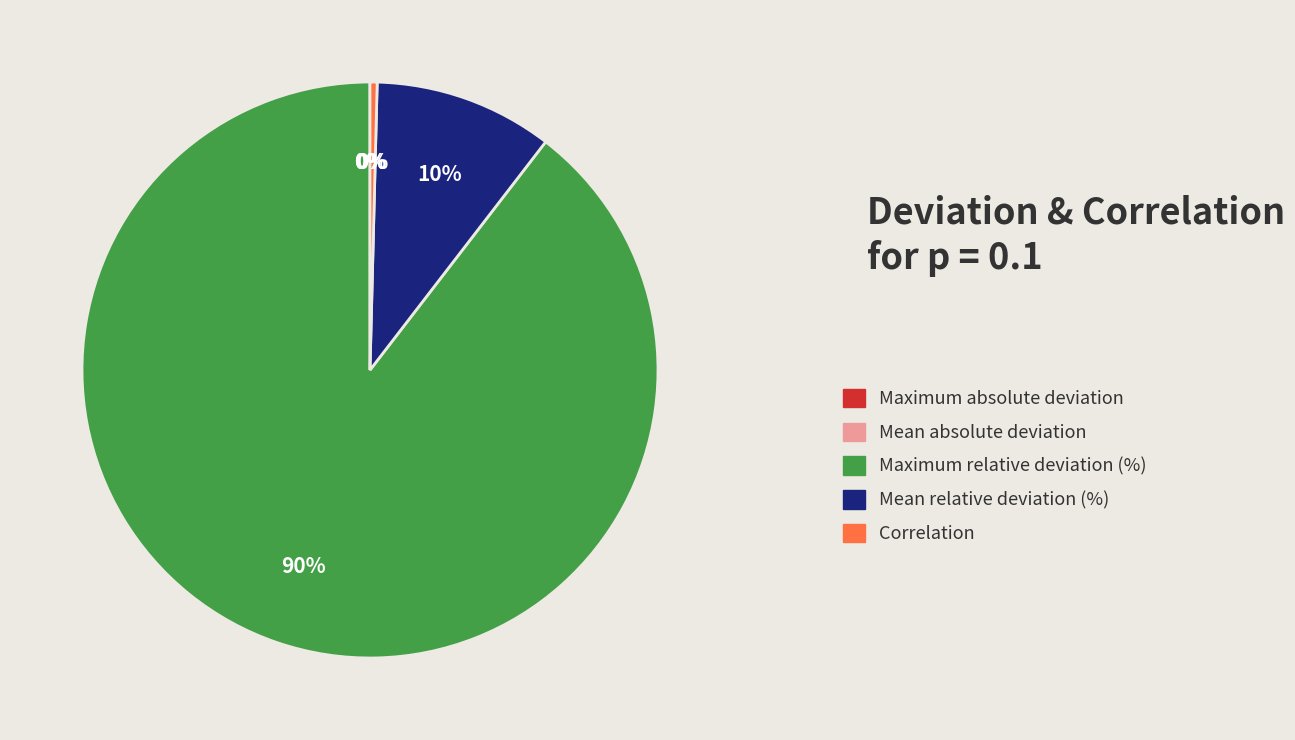

Combined, do Mean relative deviation (%) and Maximum relative deviation (%) account for over 50%?

Yes